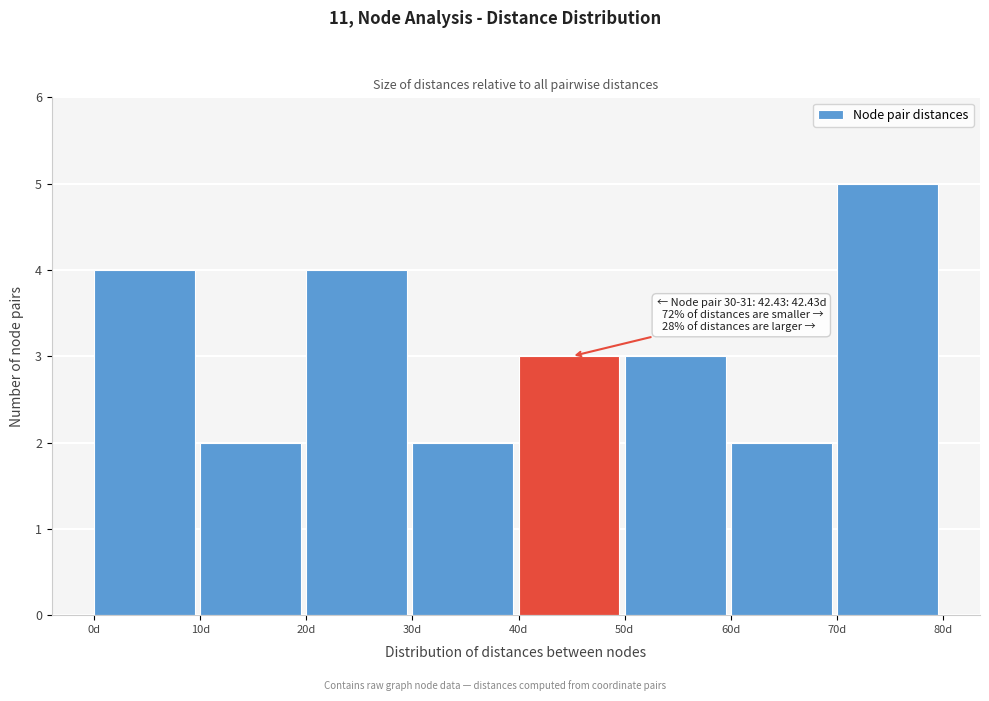

Which range on the x-axis has the tallest bar?

70 to 80